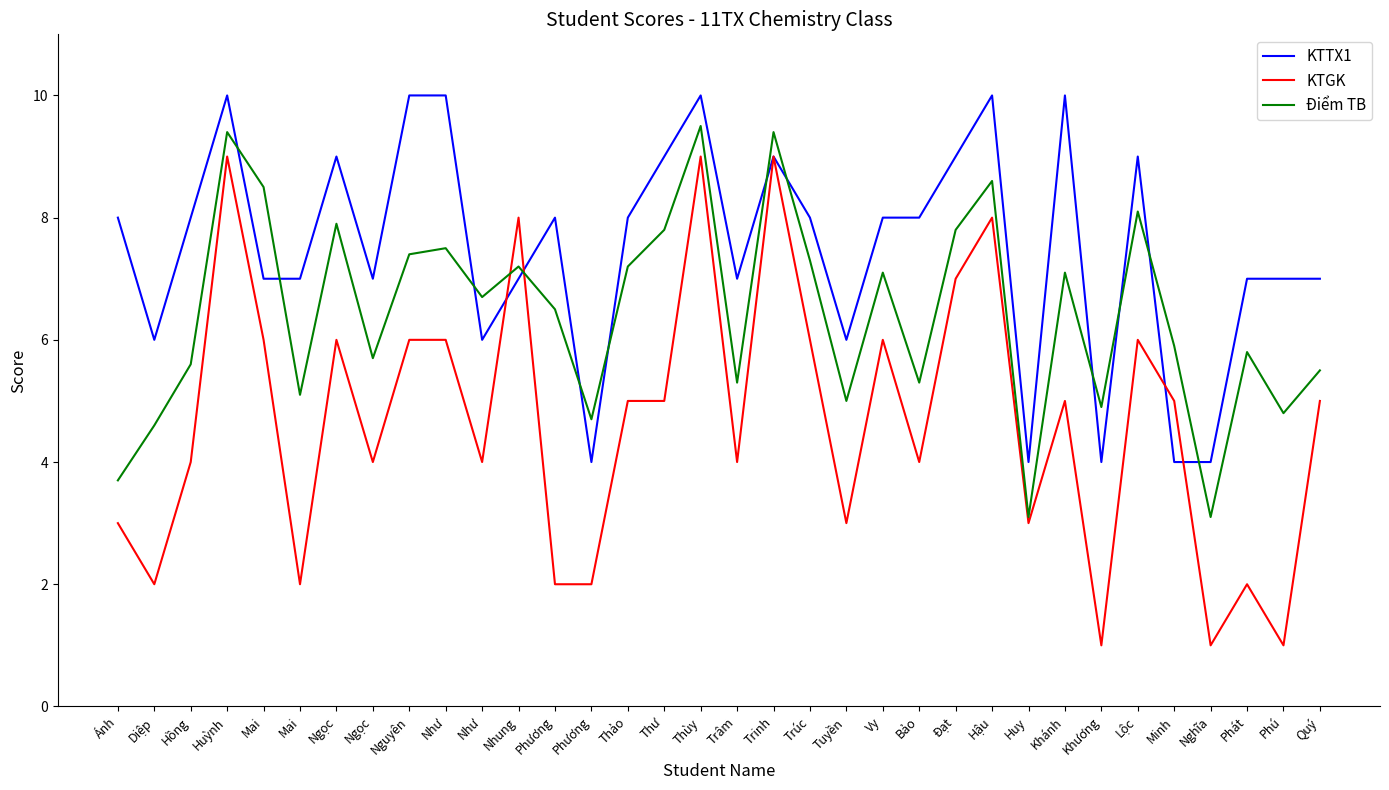

At Huỳnh, list the series in order from smallest to largest.

KTGK, Điểm TB, KTTX1